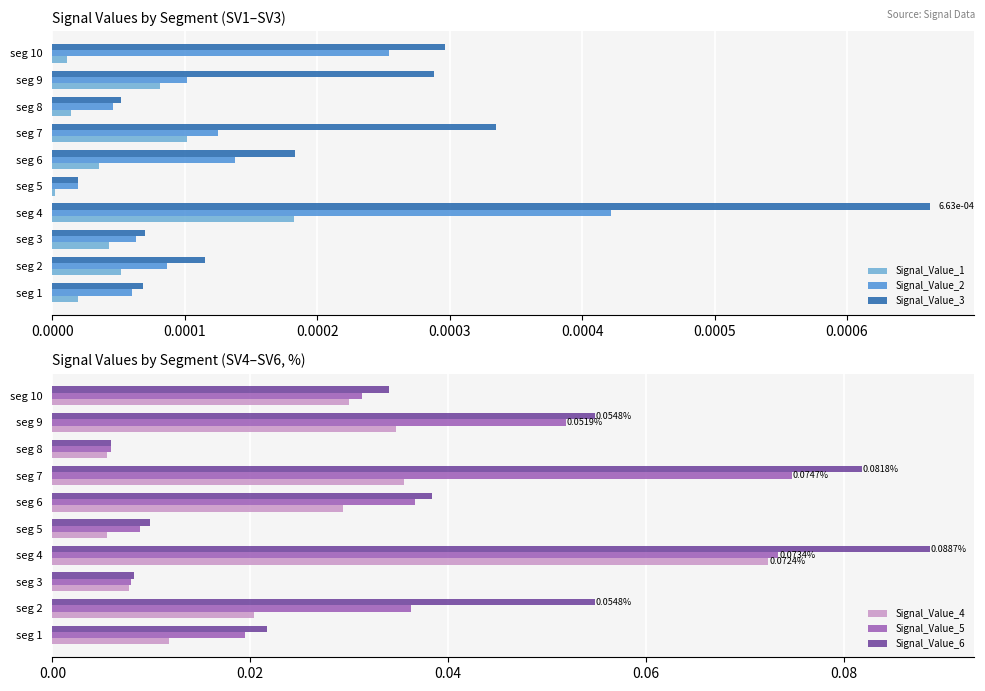

How many categories are shown in the chart?

10